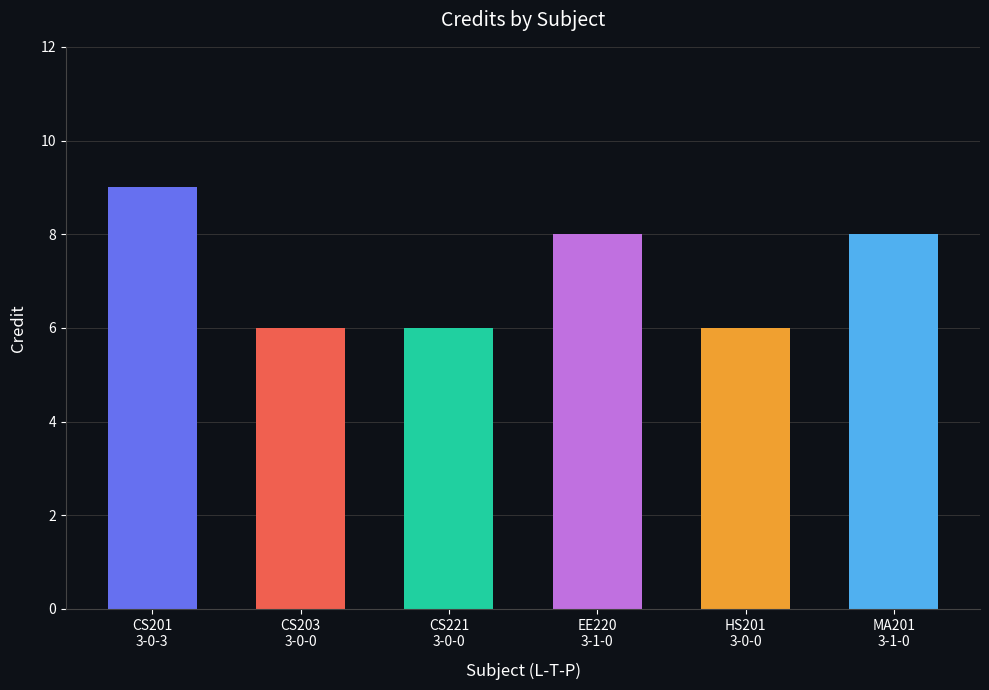

Read the value at MA201
3-1-0.

8